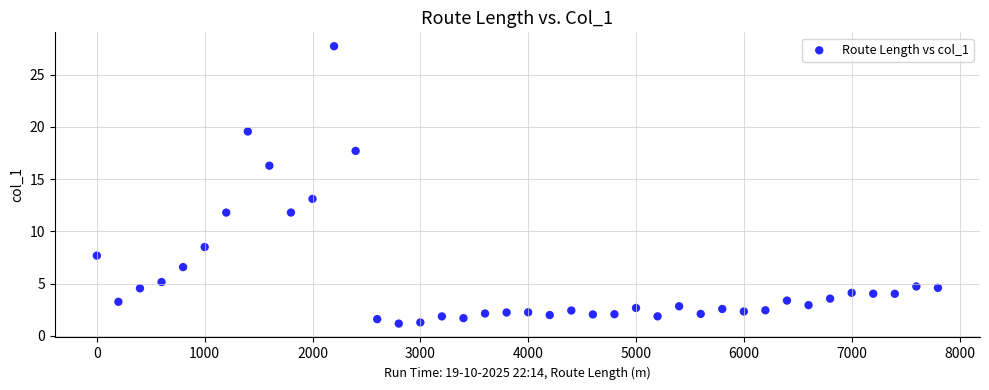

What Y value in the scatter plot is closest to 14?

13.1